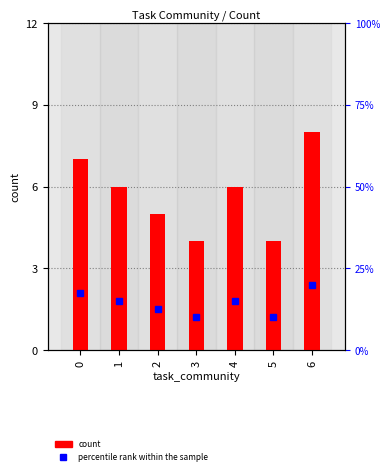

What is the average value?

6